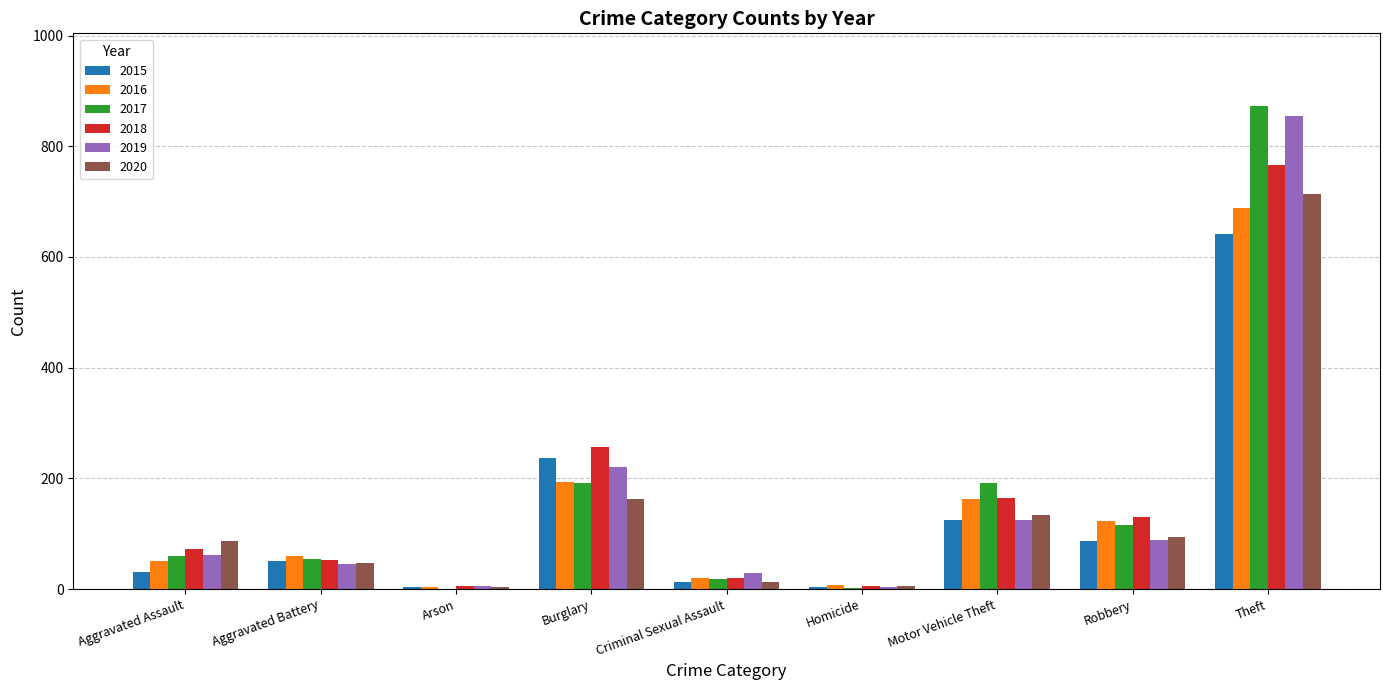

How many distinct data groups are displayed?

6